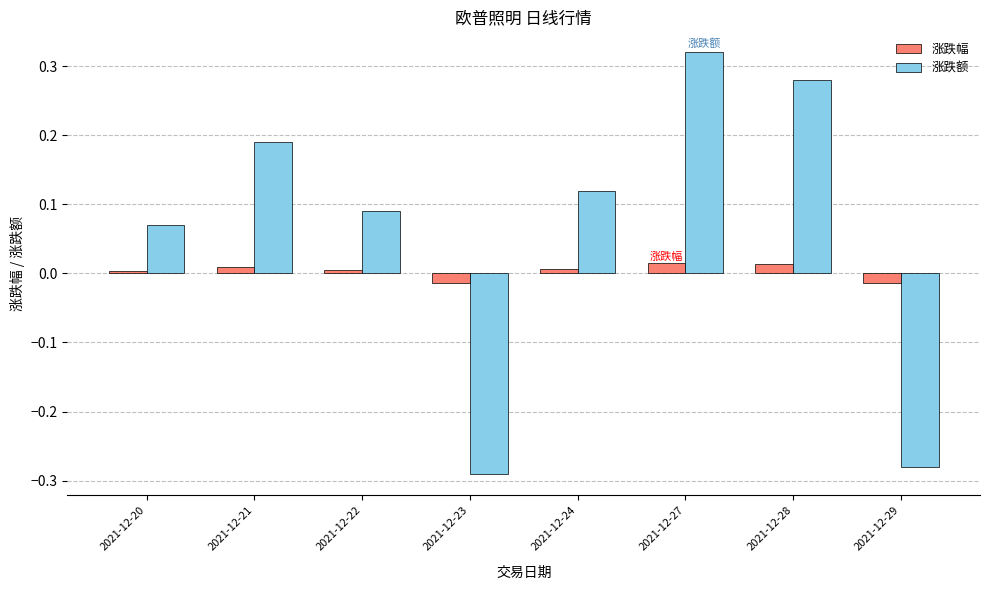

At which label is 涨跌额 closest to 0?

2021-12-20